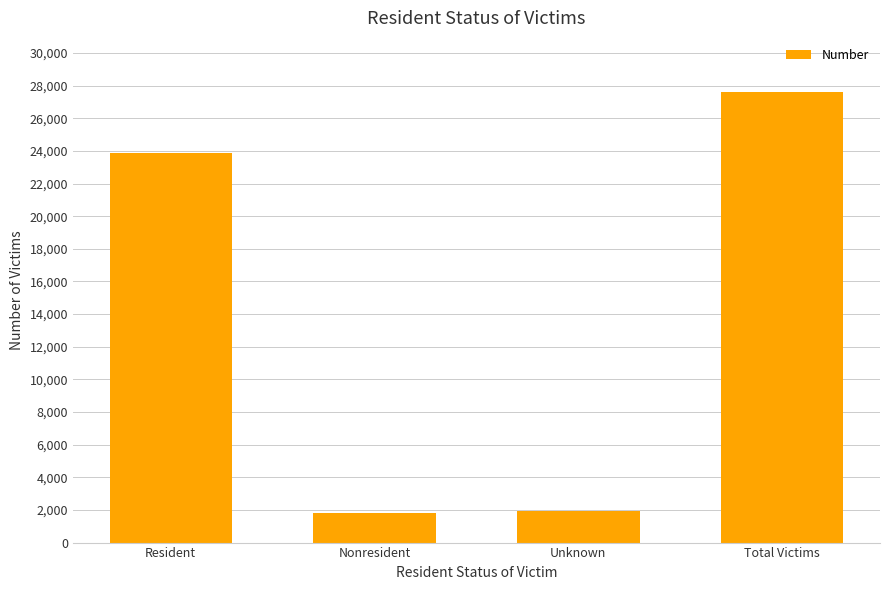

What is the sum of all values?

55222